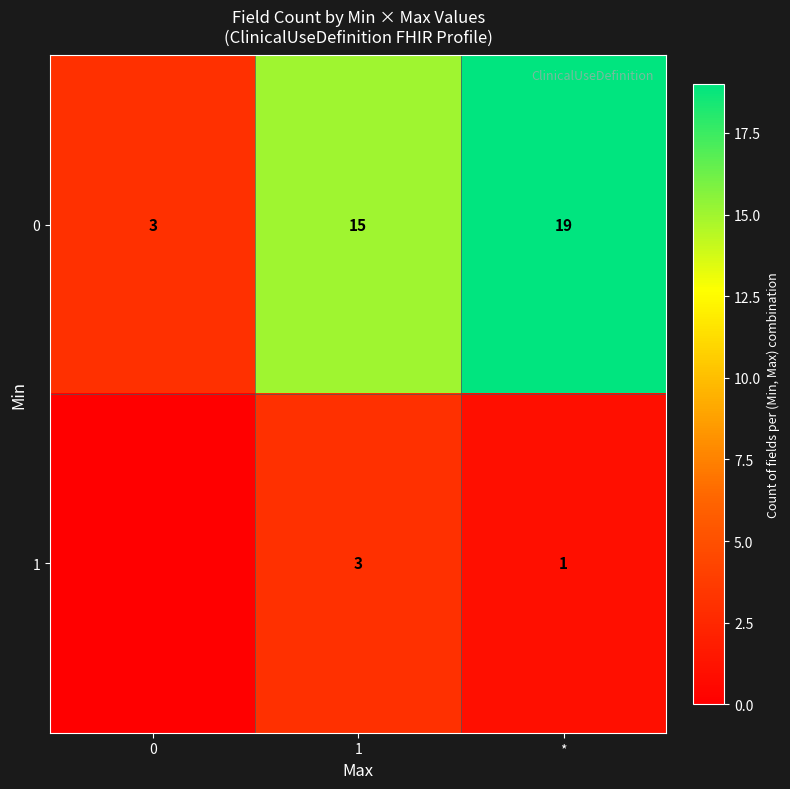

Rank the series at 1 from lowest to highest value.

row_1, row_0